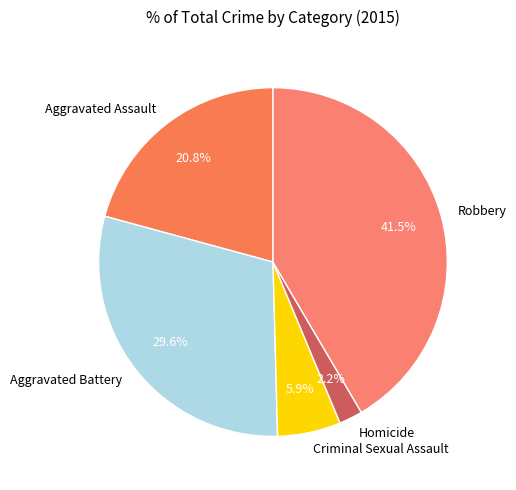

Is Criminal Sexual Assault the majority of the pie?

No